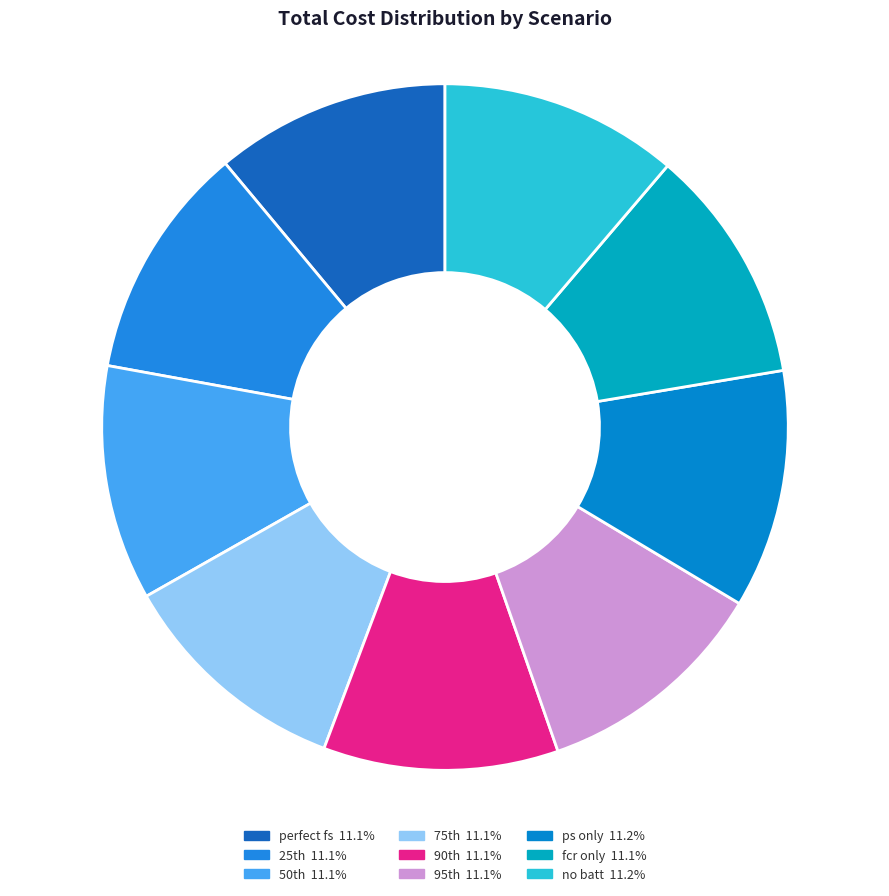

Is there a majority slice in this chart?

No